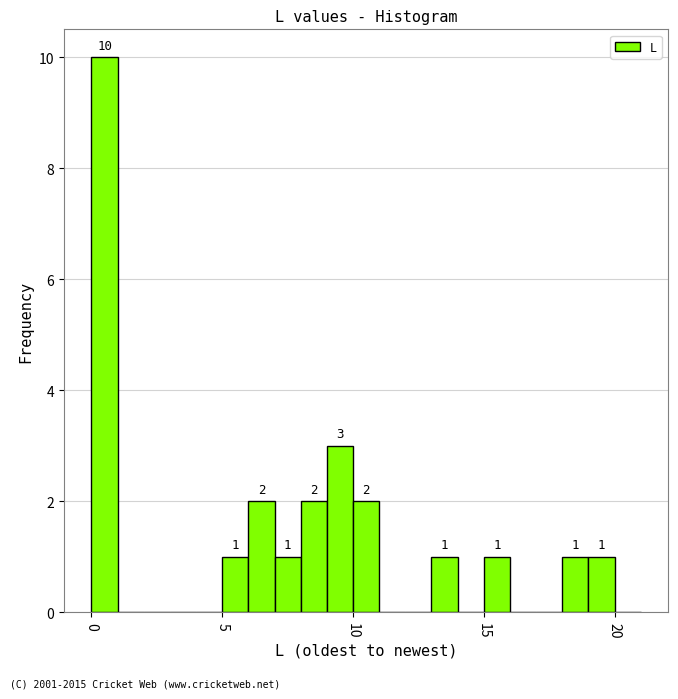

Read against the x-axis, roughly where is the centre of the tallest bar?

0.5